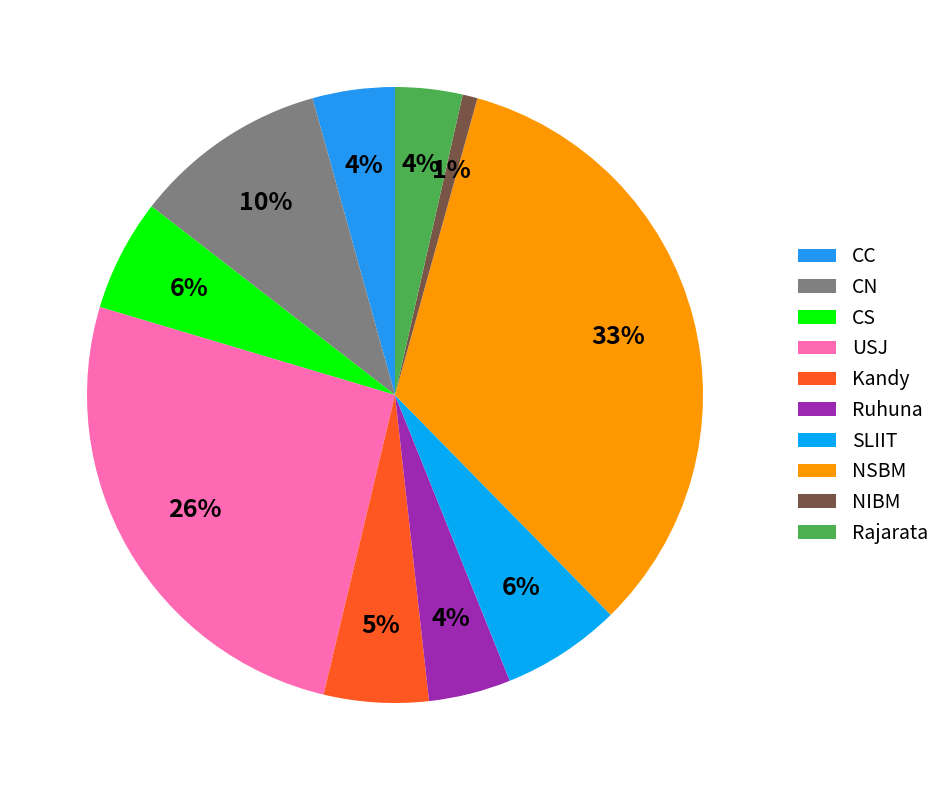

Combined, what portion of the pie is NSBM and Ruhuna?

37.6%